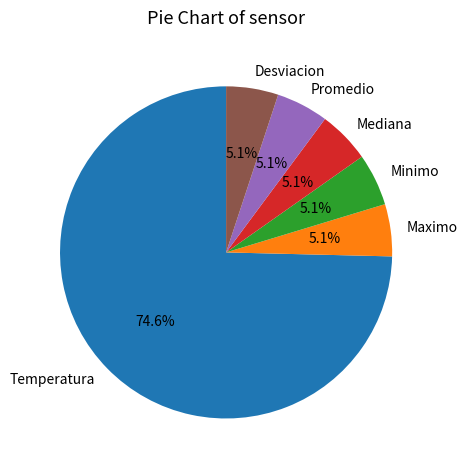

What percentage is the Minimo slice, to the nearest percent?

5%